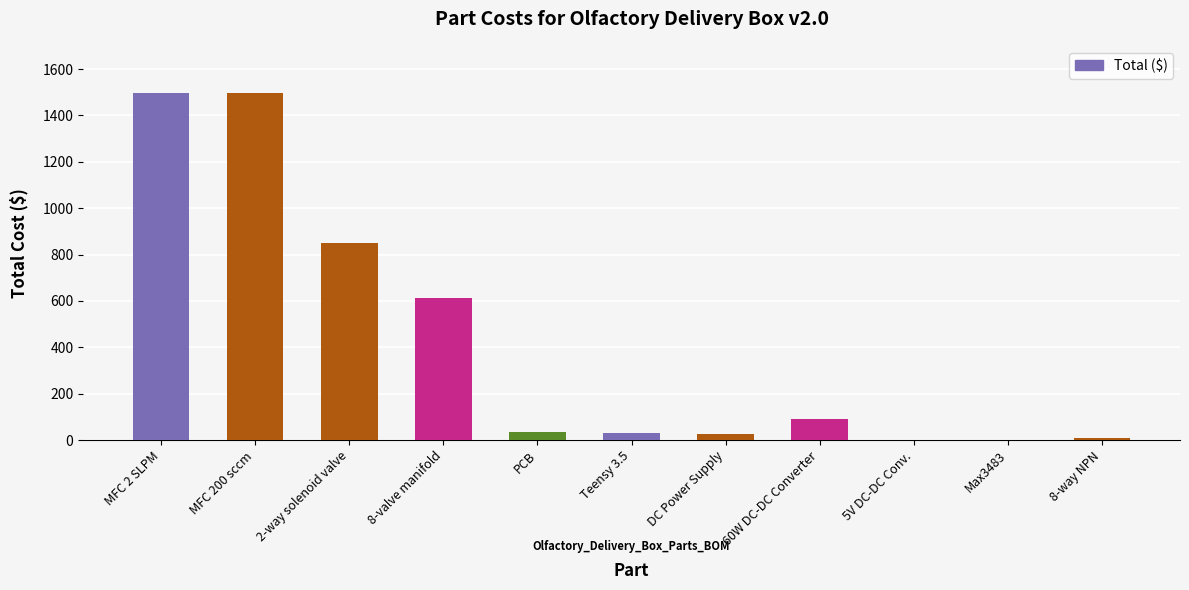

What is the change in value from 8-valve manifold to 8-way NPN?

-603.0